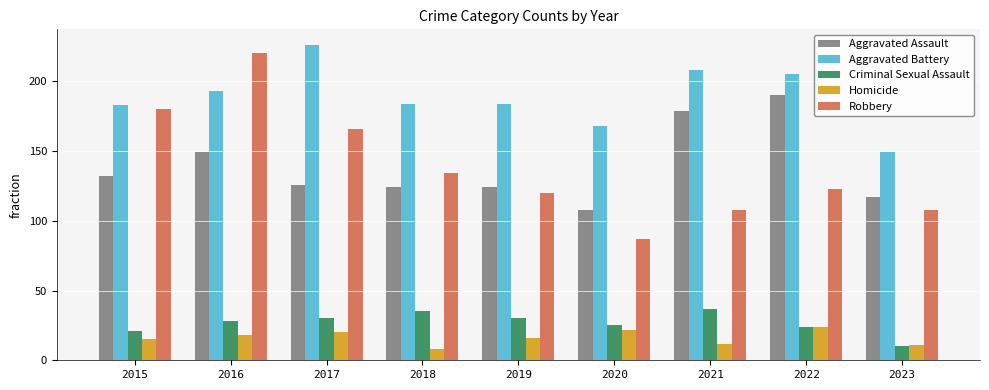

Reading right to left, list all the values displayed in this chart.

Aggravated Assault: 117	190	179	108	124	124	126	149	132
Aggravated Battery: 149	205	208	168	184	184	226	193	183
Criminal Sexual Assault: 10	24	37	25	30	35	30	28	21
Homicide: 11	24	12	22	16	8	20	18	15
Robbery: 108	123	108	87	120	134	166	220	180